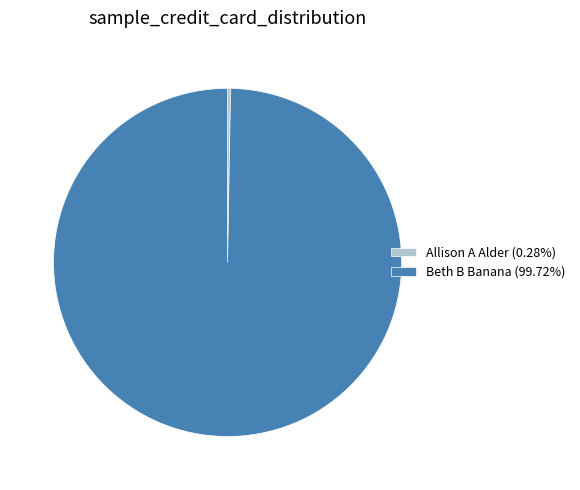

Is there a majority slice in this chart?

Yes